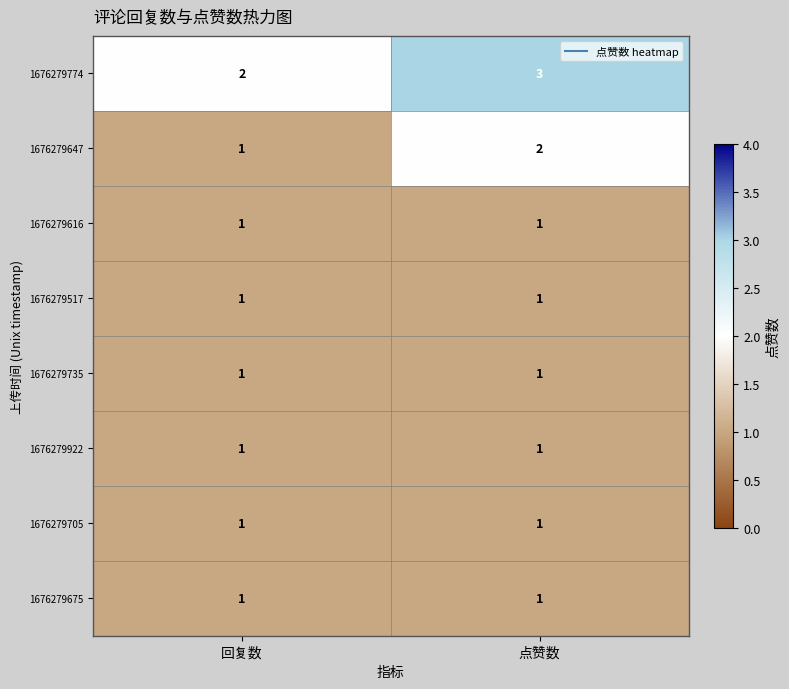

Reading left to right, extract all data points from this chart.

1676279774: 回复数=2	点赞数=3
1676279647: 回复数=1	点赞数=2
1676279616: 回复数=1	点赞数=1
1676279517: 回复数=1	点赞数=1
1676279735: 回复数=1	点赞数=1
1676279922: 回复数=1	点赞数=1
1676279705: 回复数=1	点赞数=1
1676279675: 回复数=1	点赞数=1